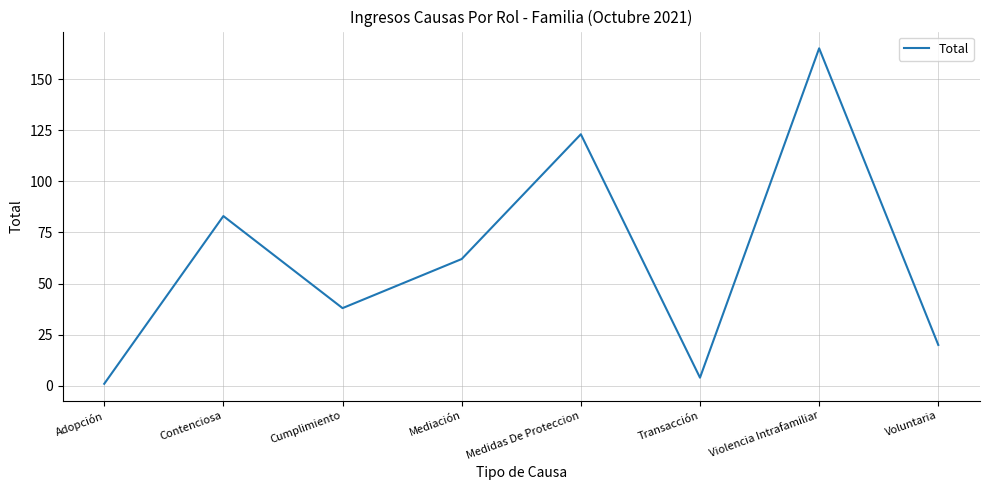

Does the chart have visible grid lines?

Yes